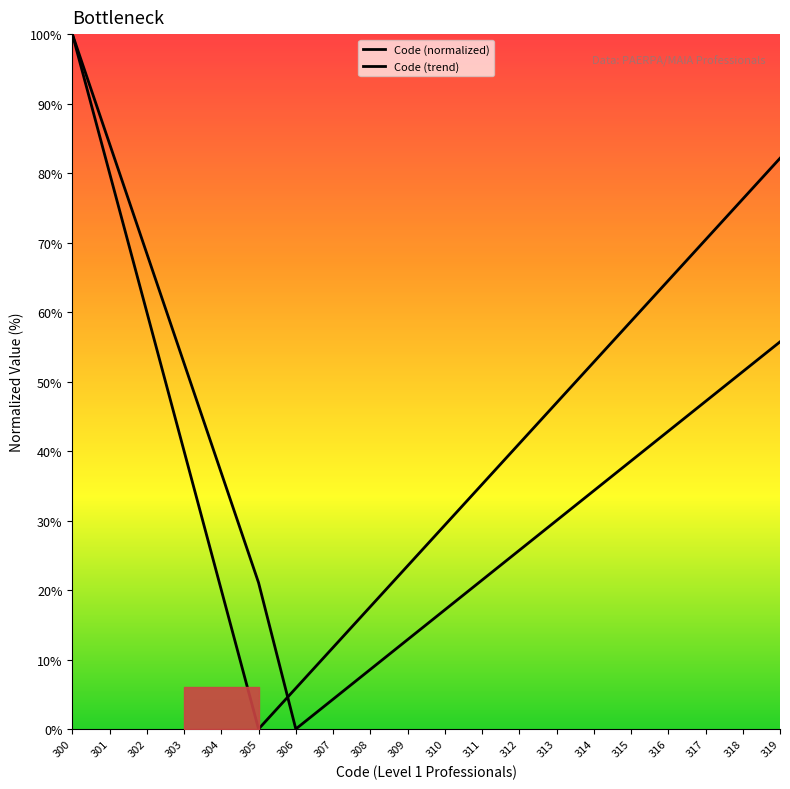

Reading right to left, what are all the values shown in this chart?

Code (normalized): 319=55.7	318=51.4	317=47.1	316=42.9	315=38.6	314=34.3	313=30.0	312=25.7	311=21.4	310=17.1	309=12.9	308=8.6	307=4.3	306=0.0	305=21.1	304=36.8	303=52.6	302=68.4	301=84.2	300=100.0
Code (trend): 319=82.1	318=76.3	317=70.4	316=64.5	315=58.7	314=52.8	313=46.9	312=41.1	311=35.2	310=29.3	309=23.5	308=17.6	307=11.7	306=5.9	305=0.0	304=20.0	303=40.0	302=60.0	301=80.0	300=100.0